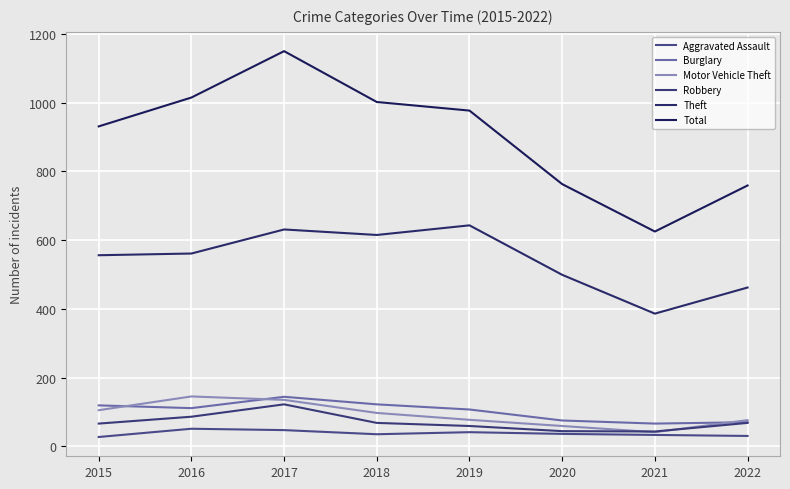

What is the minimum value shown in the chart?

27